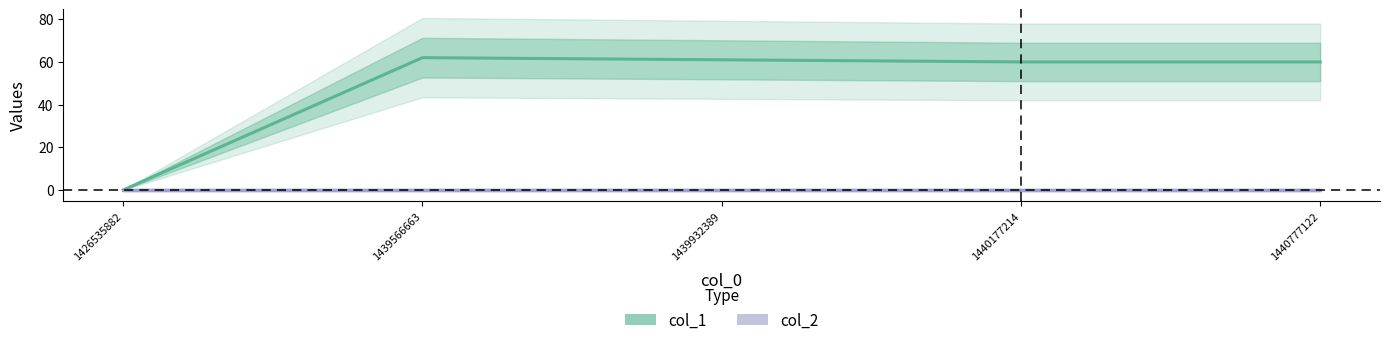

At which label is col_1 closest to 31?

1440177214